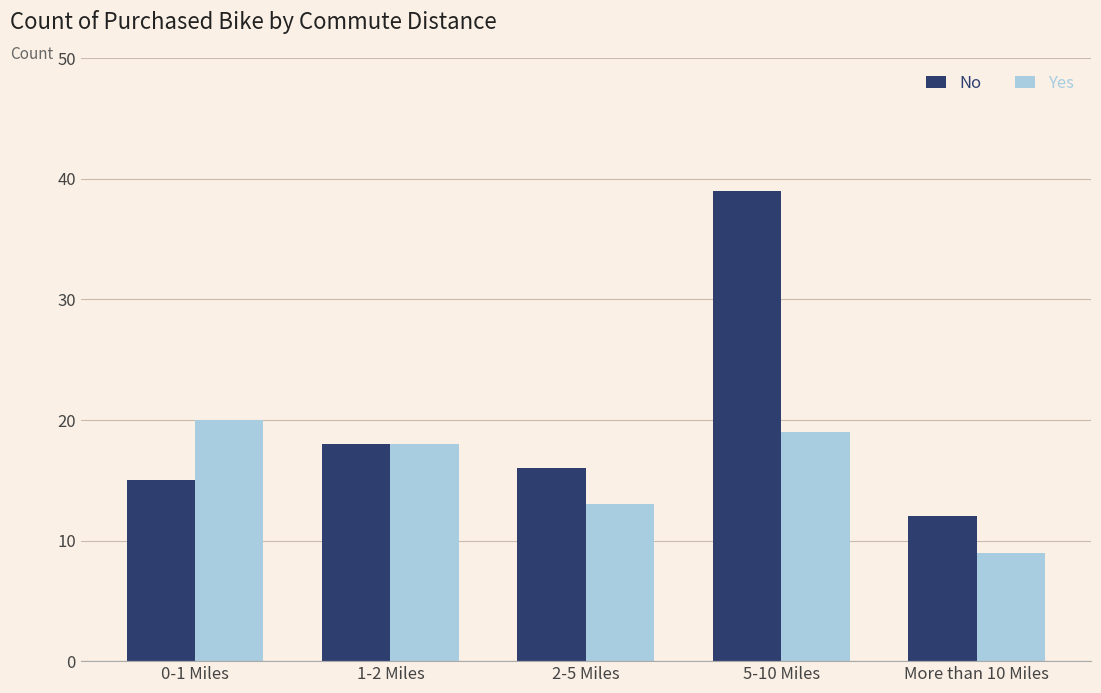

True or false: Yes has a value of 9 at More than 10 Miles.

True